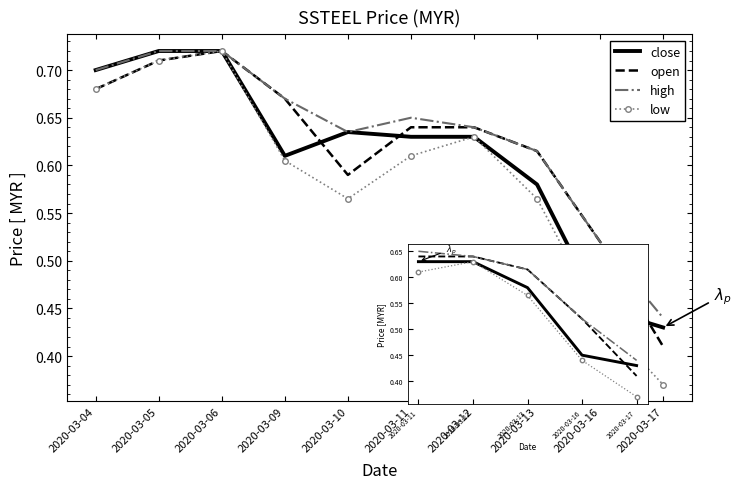

Which series has the largest range (max minus min)?

low